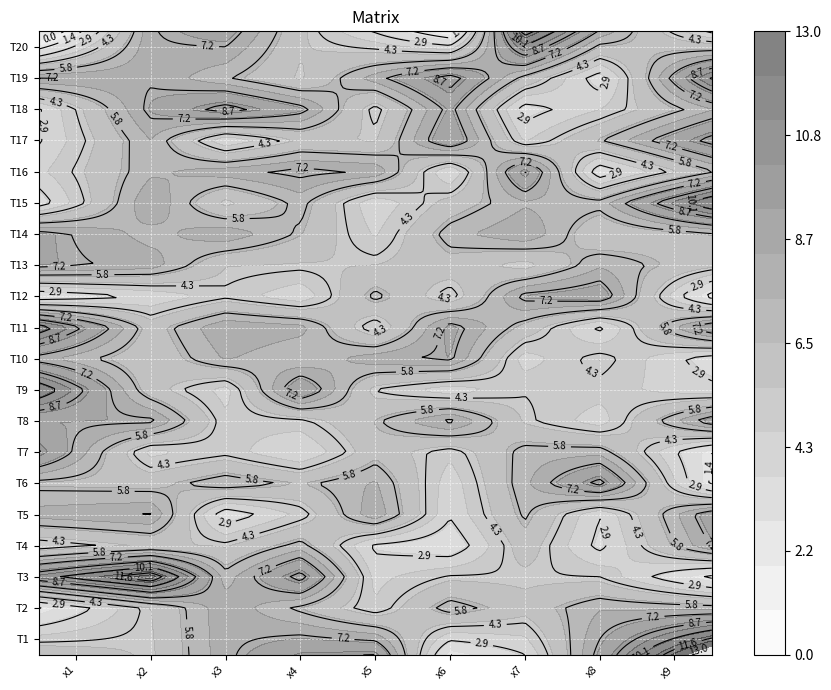

What is the total value across all series at 1?

47.5